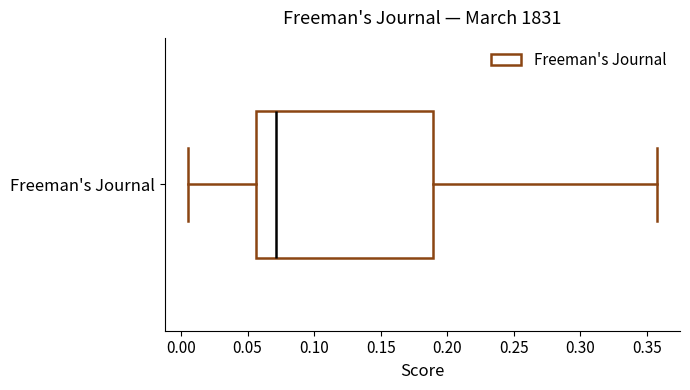

Transcribe this box plot: give where the median line is, the range the box spans, and where the two whiskers end, as read against the x-axis. The values are not printed on the chart, so give them approximately, as read against the axis.

median 0.070, box 0.055 to 0.190, whiskers 0.005 to 0.355